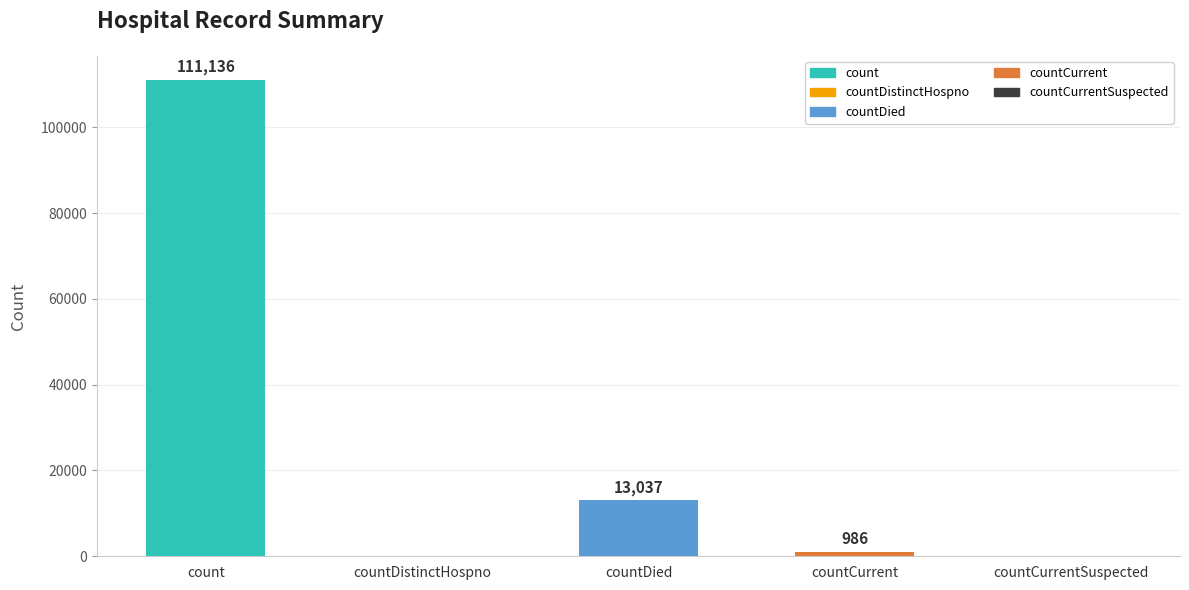

Which has a higher value, count or countDistinctHospno?

count